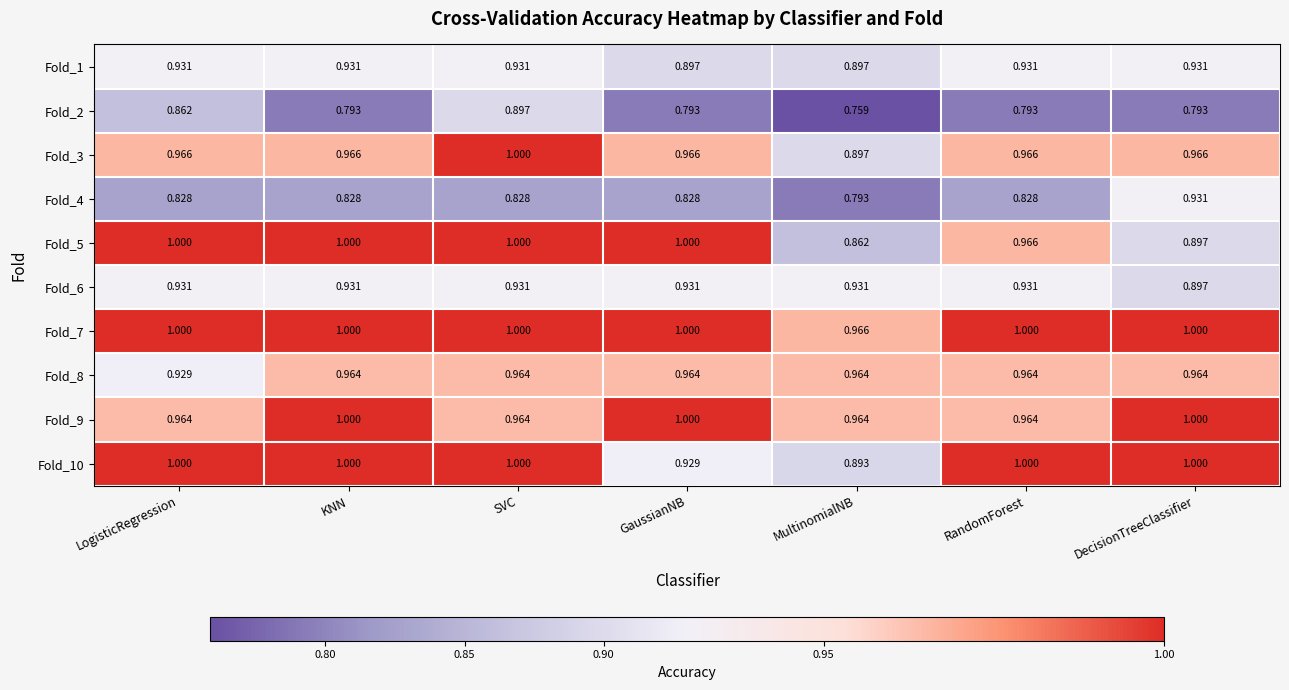

At which category does the chart reach its minimum across all series?

MultinomialNB